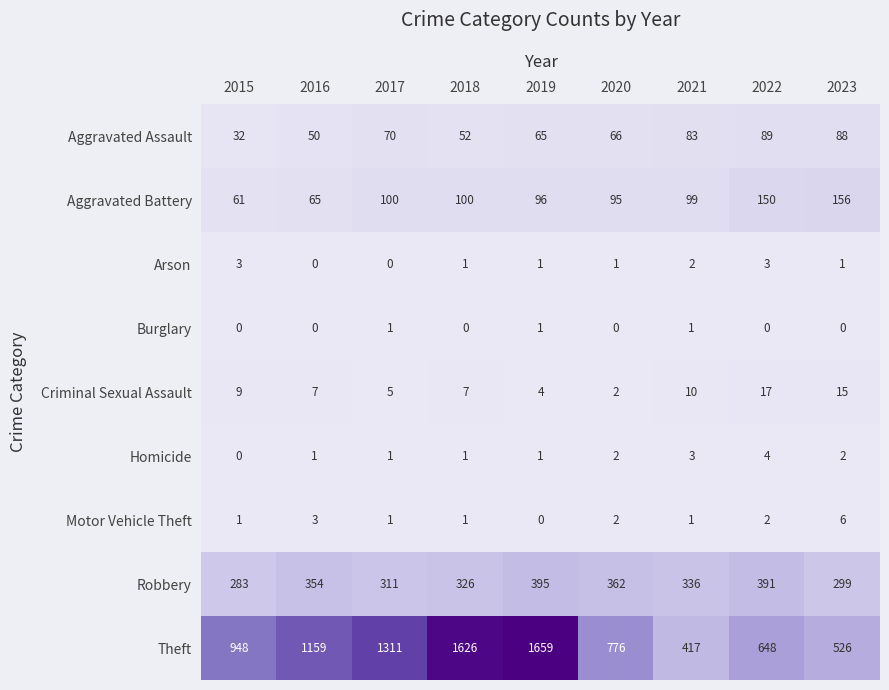

Is the value of Aggravated Battery at 2015 greater than the value of Motor Vehicle Theft at 2022?

Yes